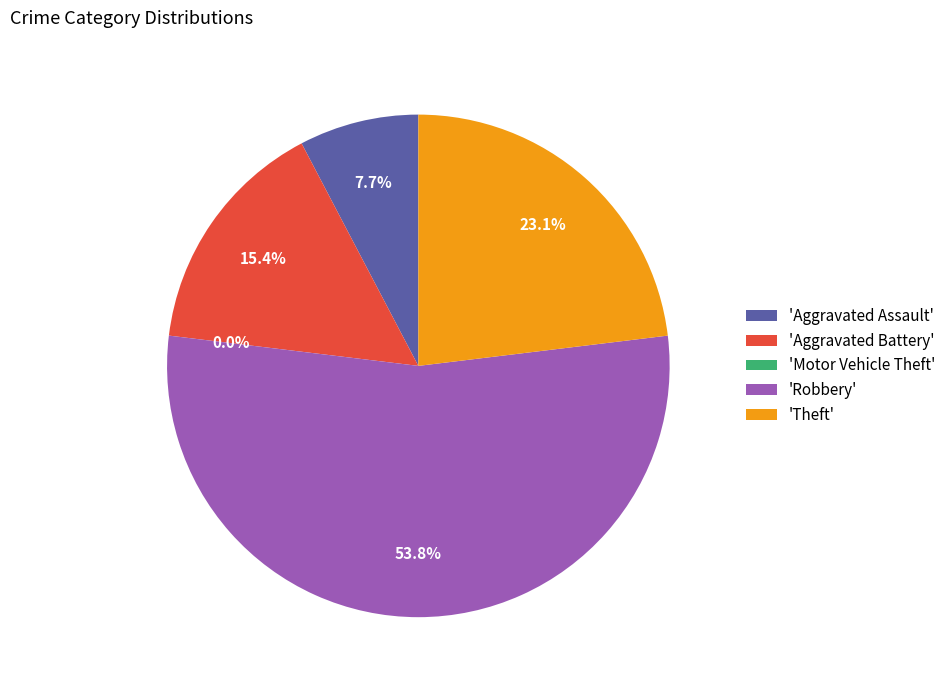

True or false: Aggravated Battery accounts for 15% of the total.

True